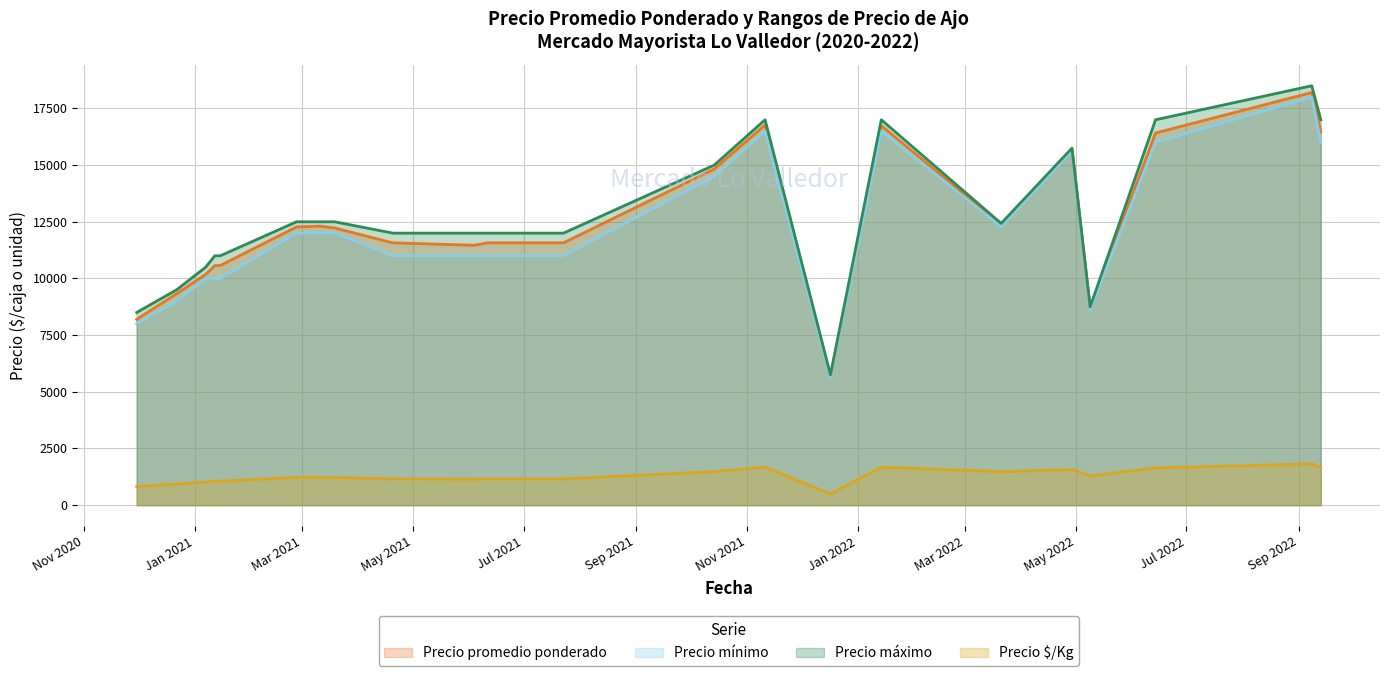

What is the sum of all Precio $/Kg values?

27963.5